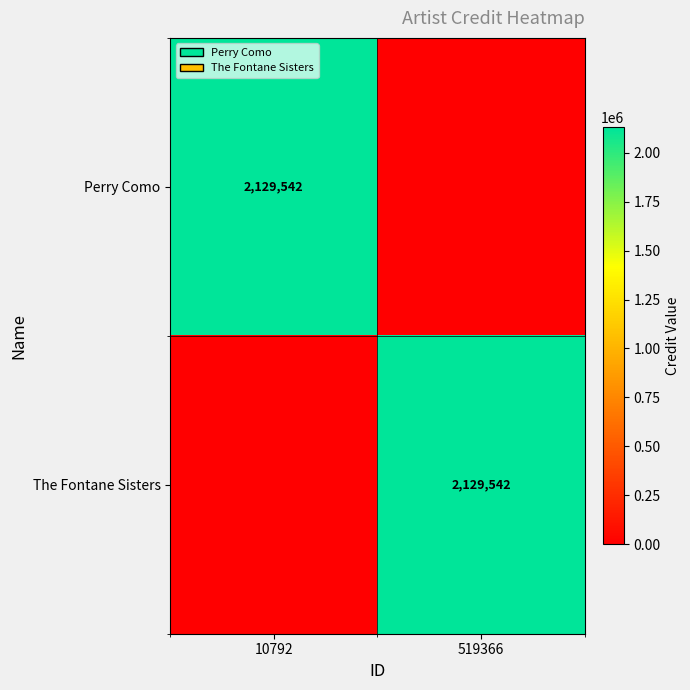

At how many categories does at least one series exceed 1921474?

2